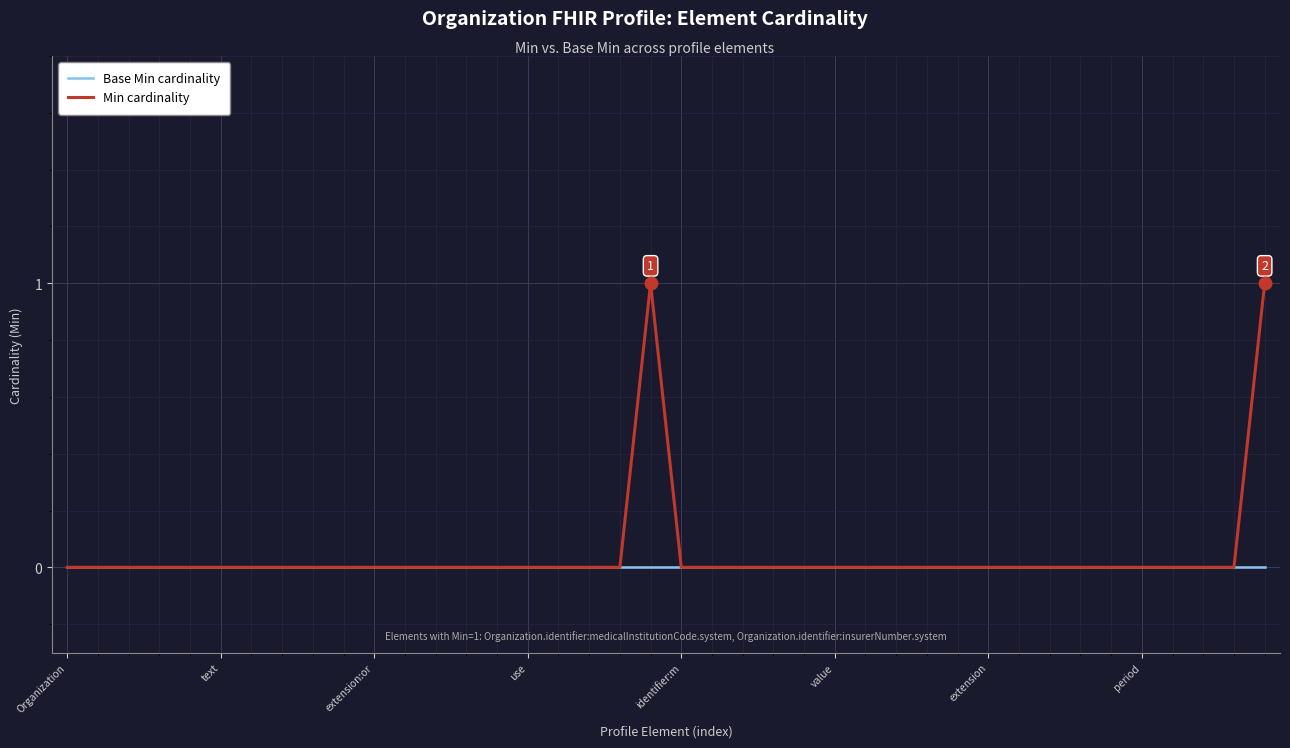

How many lines are shown in the chart?

2